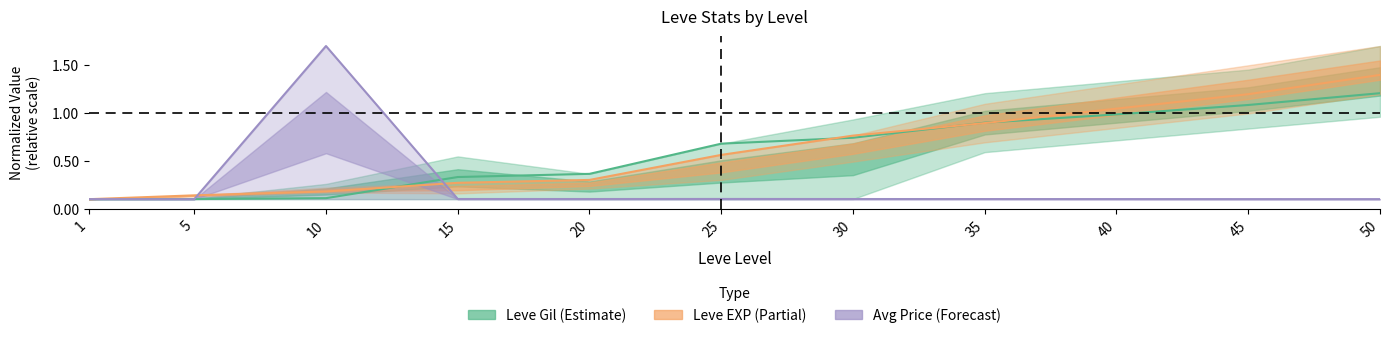

How many series are shown in this chart?

3